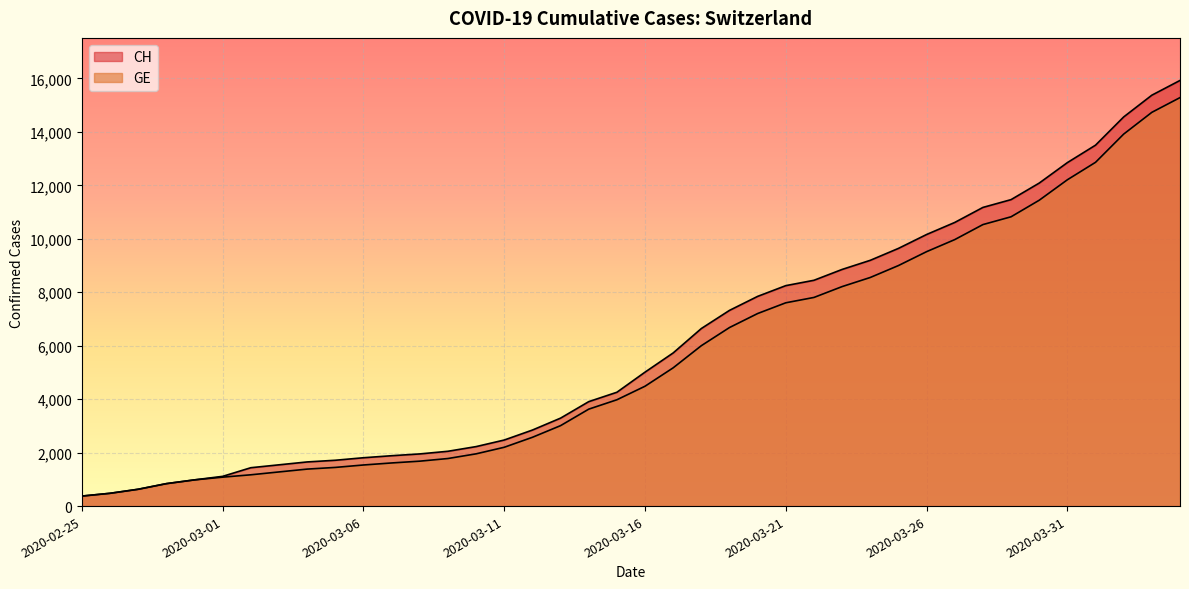

What is the label of the 39th point from the right?

2020-02-26